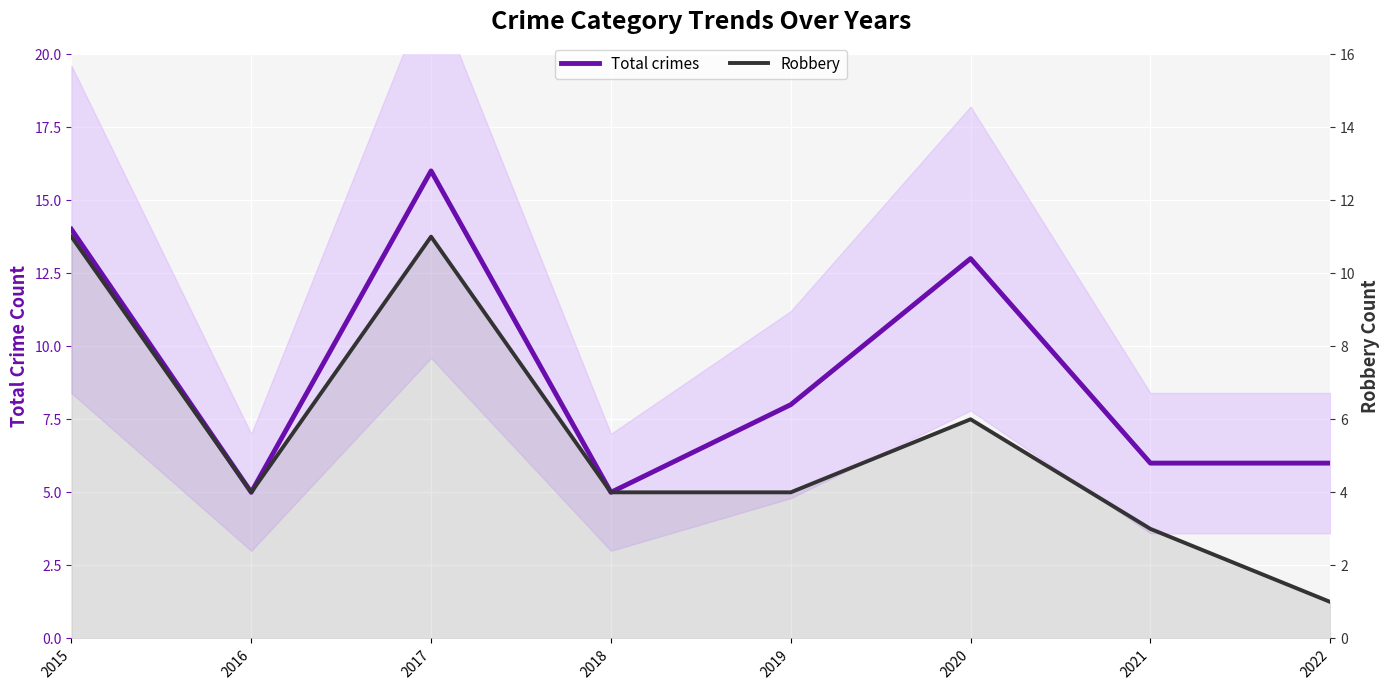

How many data points in Total crimes are above 8?

3